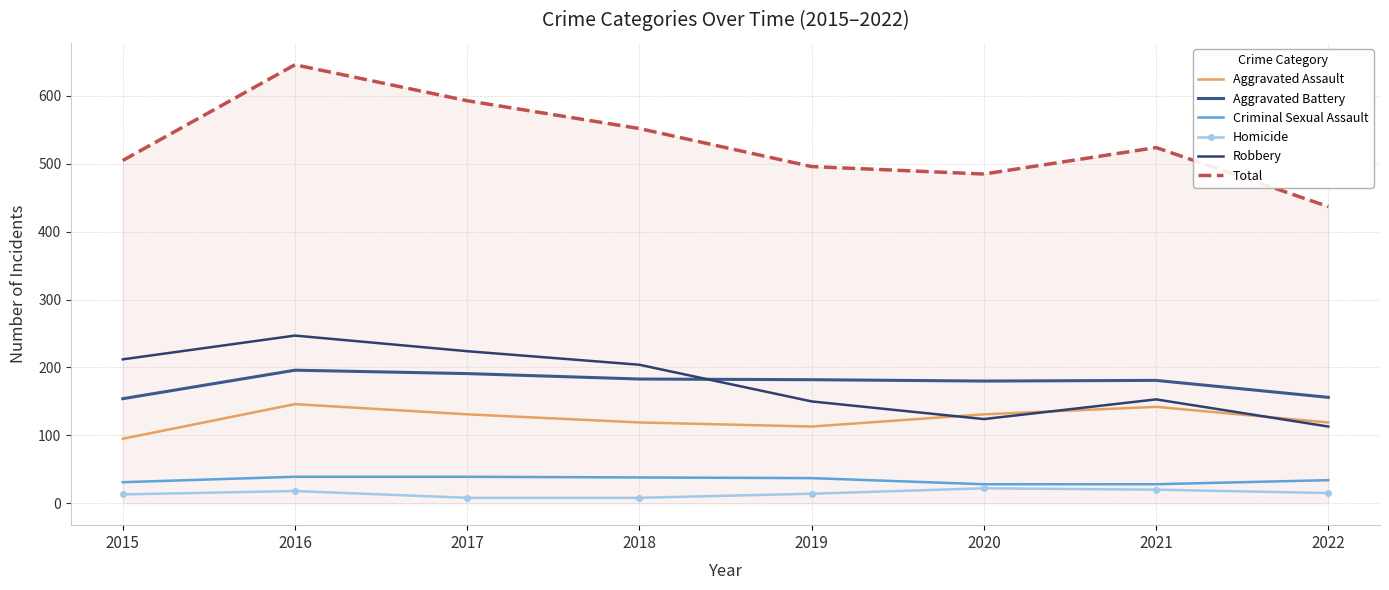

True or false: Criminal Sexual Assault and Total intersect in this chart.

False